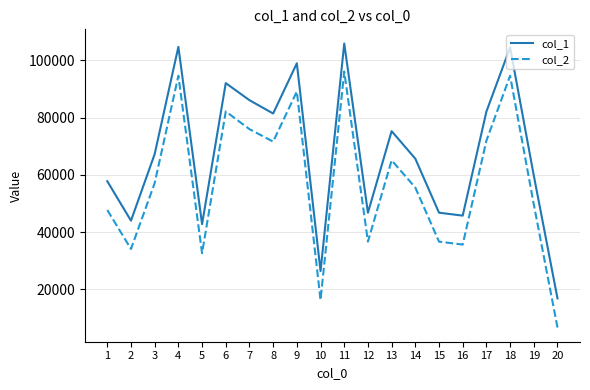

How many values in the col_1 series are below 67252?

10